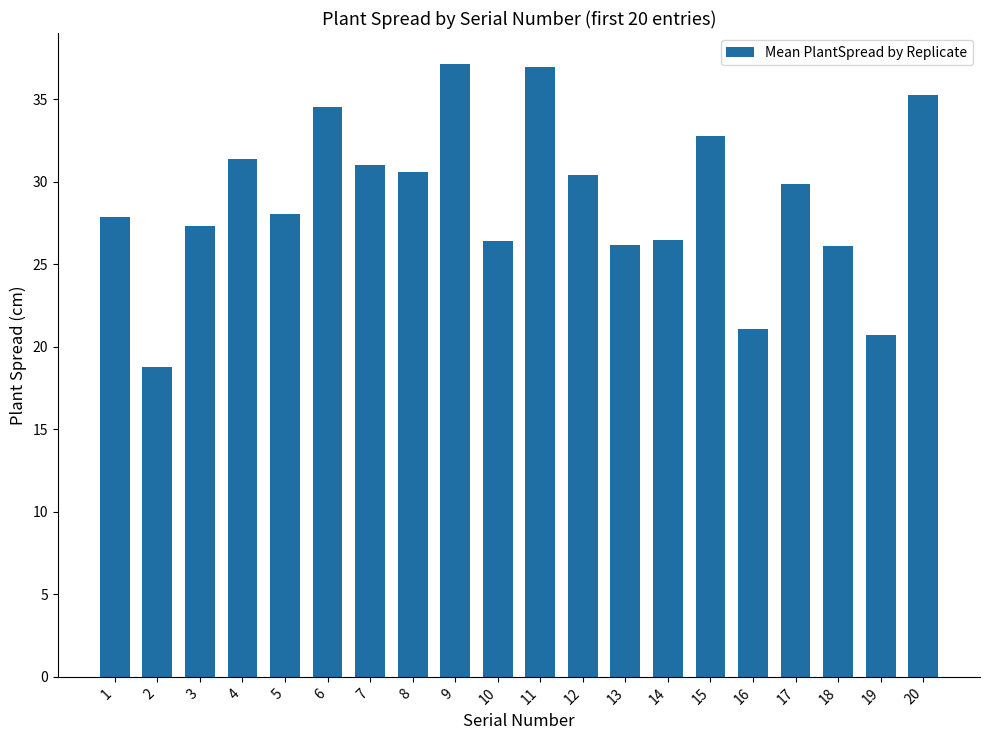

What is the approximate value at 5?

28.1